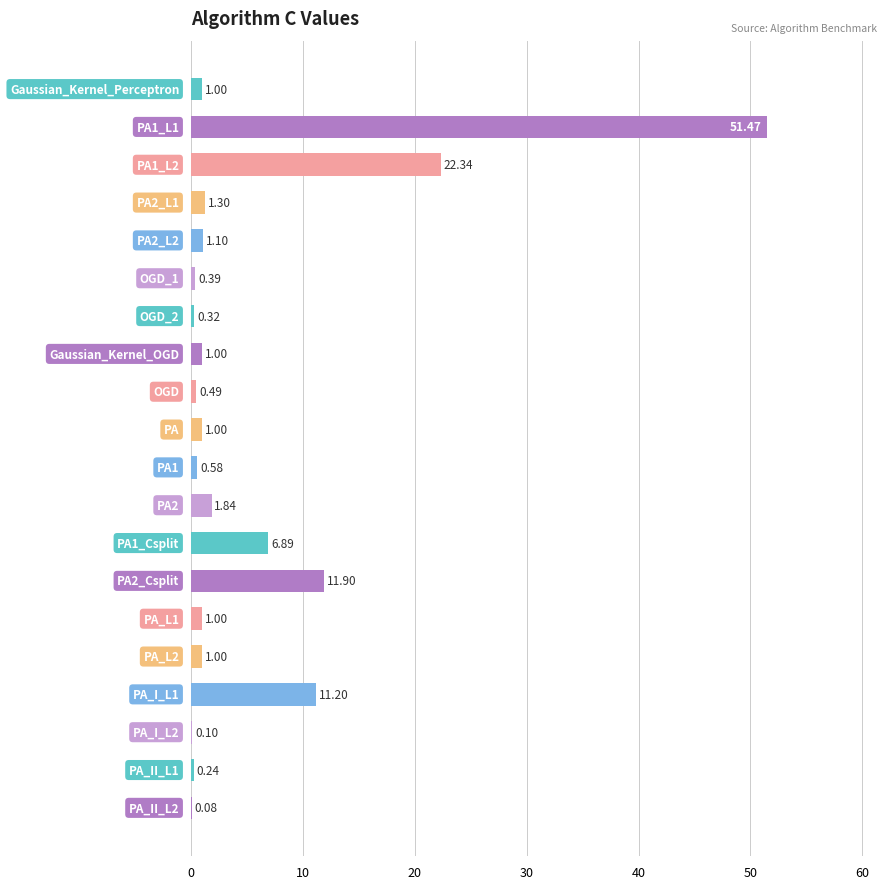

What is the sum of all values?

115.2